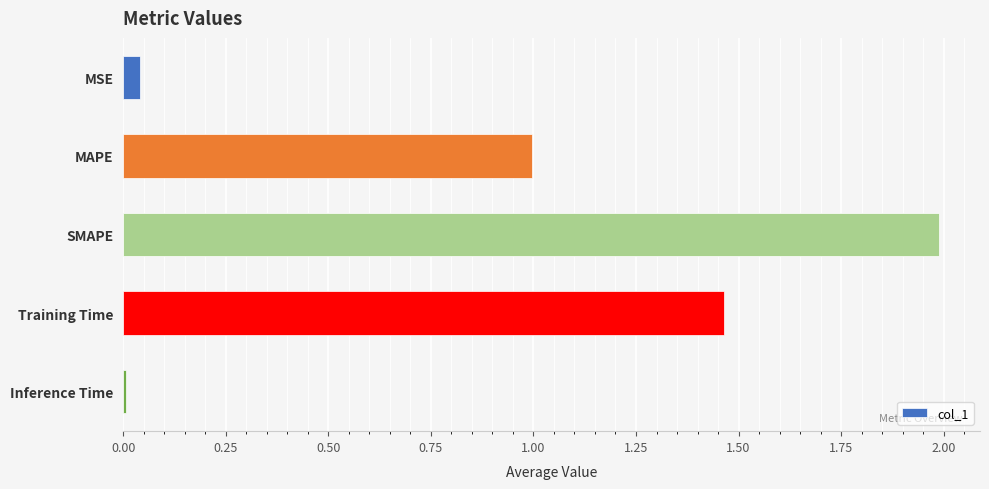

What is the maximum value shown in the chart?

2.0